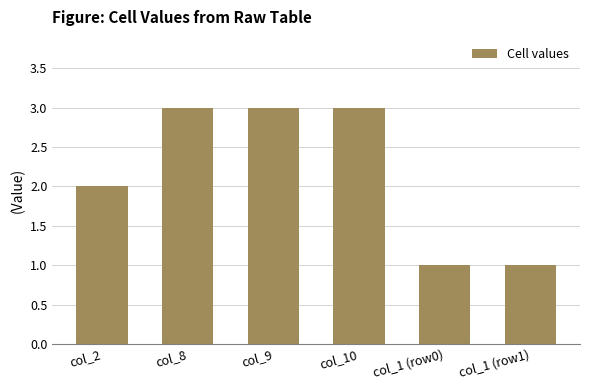

What is the value of the 3rd bar from the left?

3